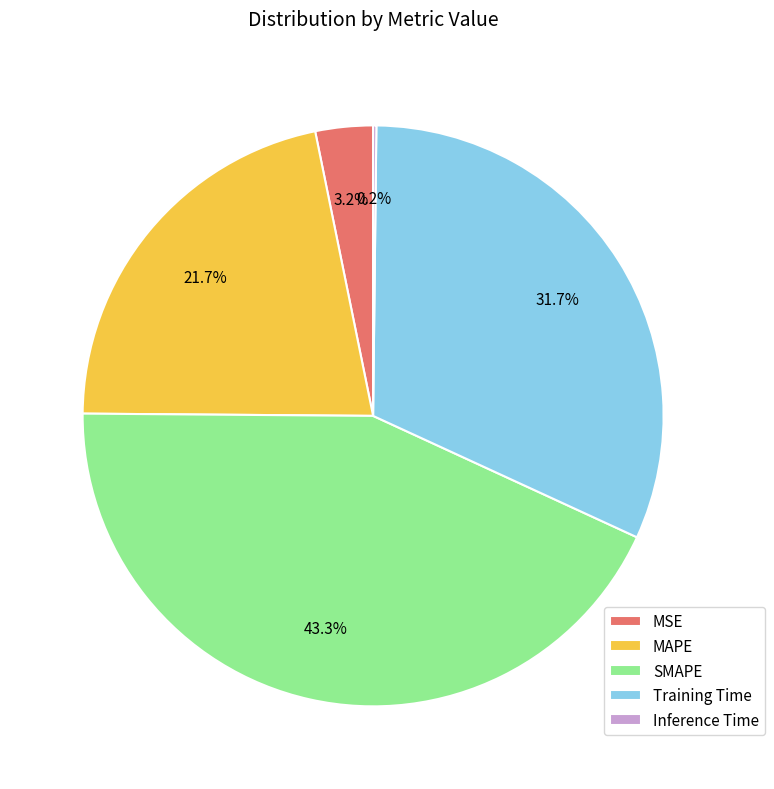

To the nearest percent, what is the difference between the MSE and MAPE slice percentages?

18%